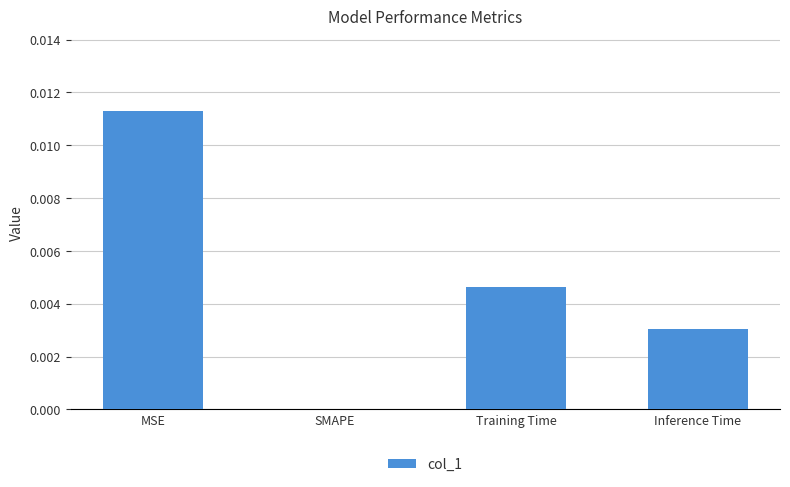

At which label is the value closest to 0?

SMAPE